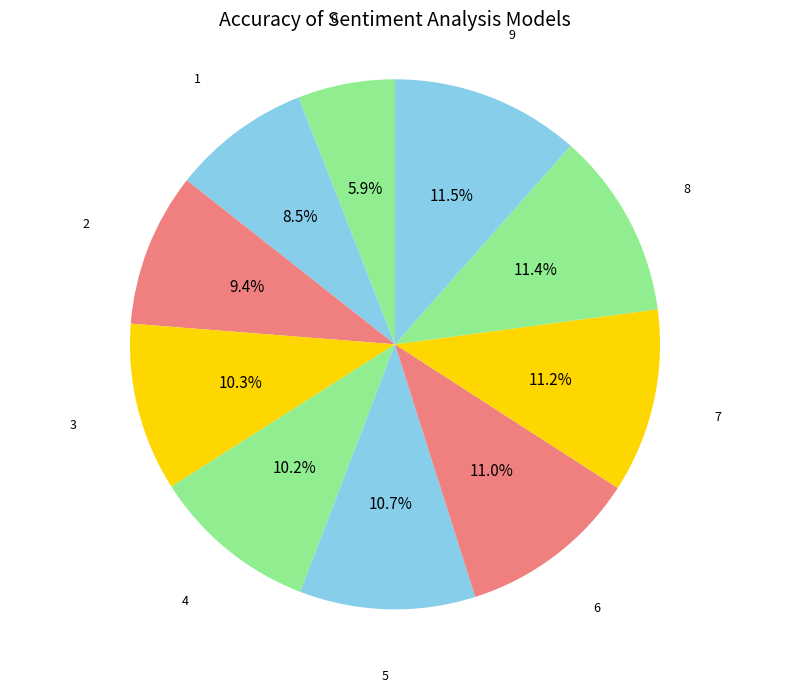

How many segments does this pie chart have?

10